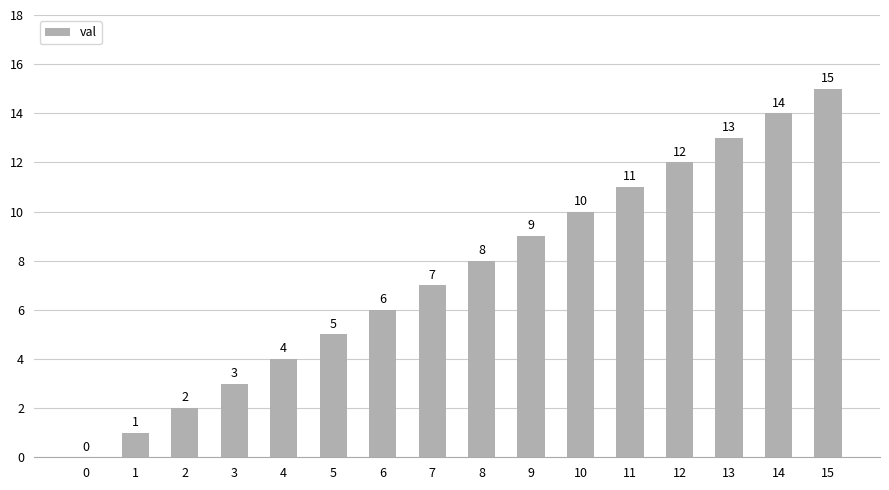

Reading left to right, extract all data points from this chart.

0=0	1=1	2=2	3=3	4=4	5=5	6=6	7=7	8=8	9=9	10=10	11=11	12=12	13=13	14=14	15=15